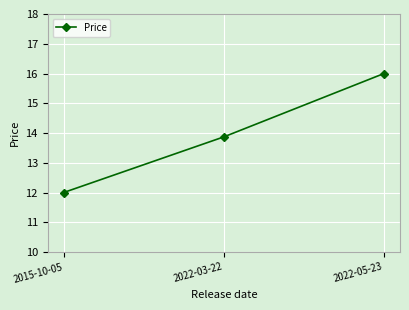

What is the ratio of the value at 2022-03-22 to the value at 2022-05-23?

0.9